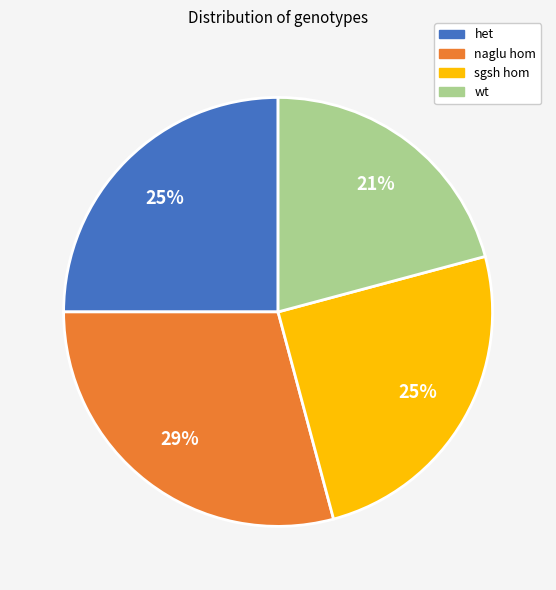

How many slices are in this pie chart?

4